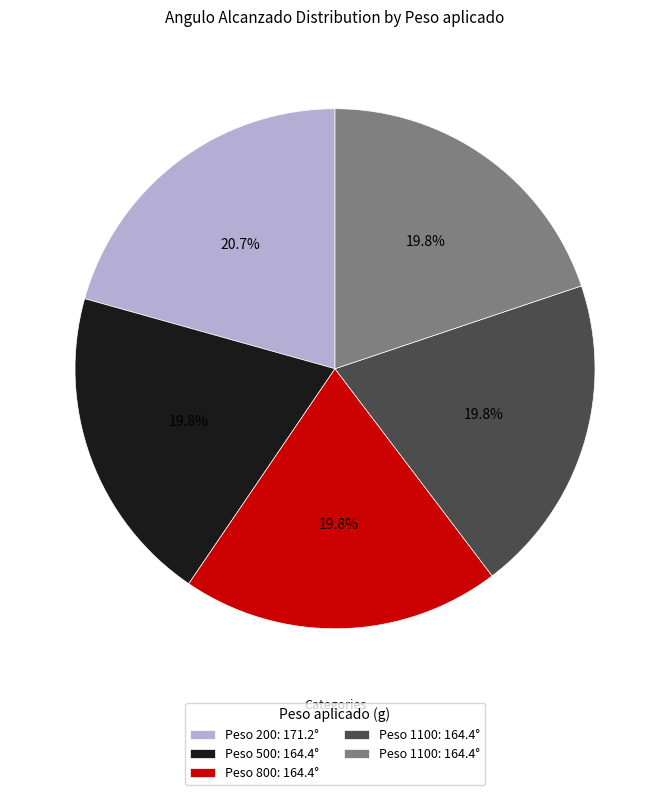

Does any single category account for the majority?

No